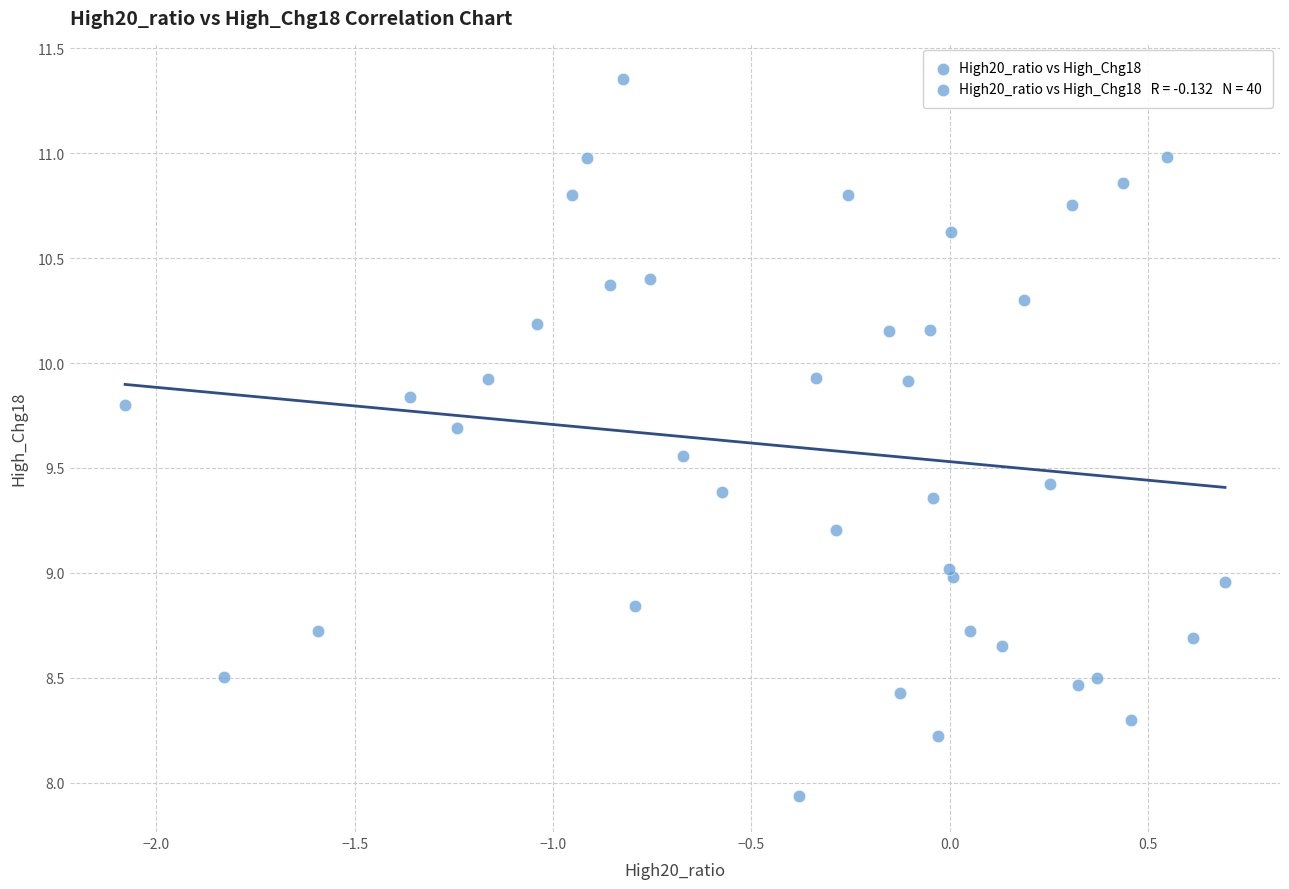

What is the range of Y values (max minus min)?

3.4